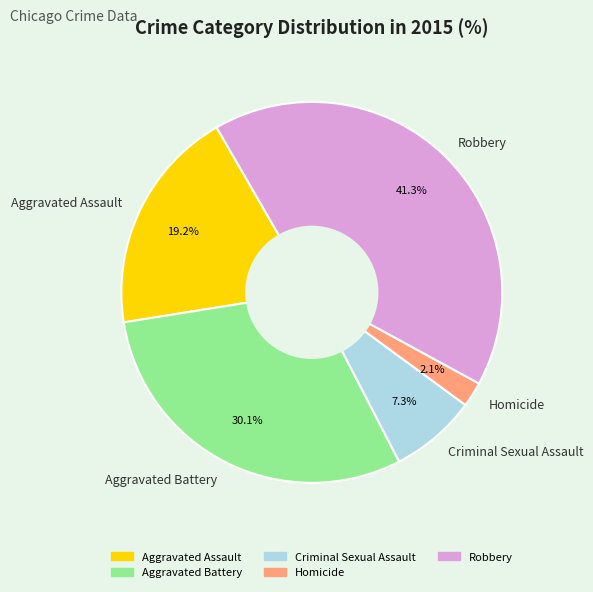

Which slice is the smallest?

Homicide